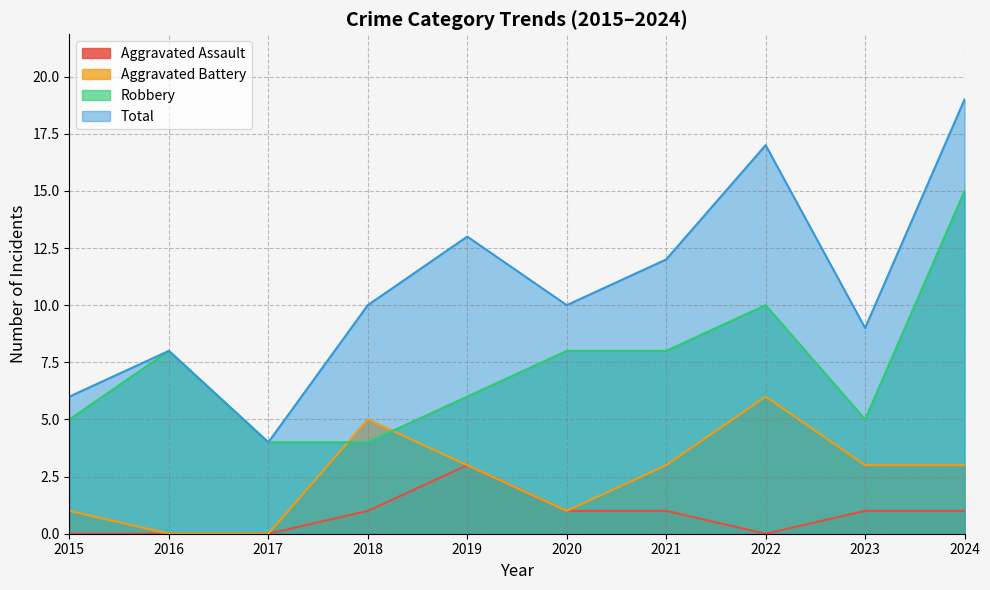

The Aggravated Battery series shows 1 at 2023. True or false?

False